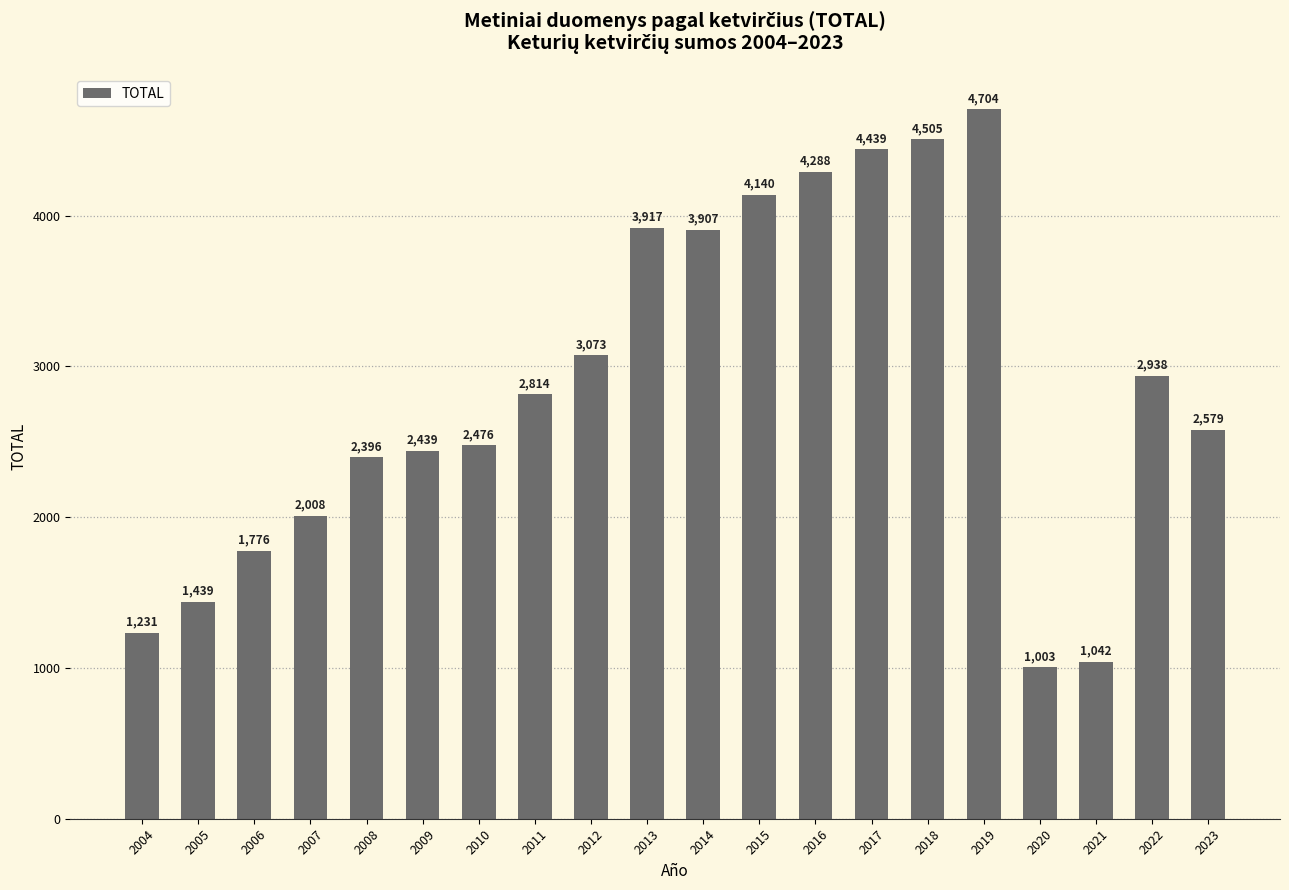

Are the bars grouped side by side (vs. stacked)?

No